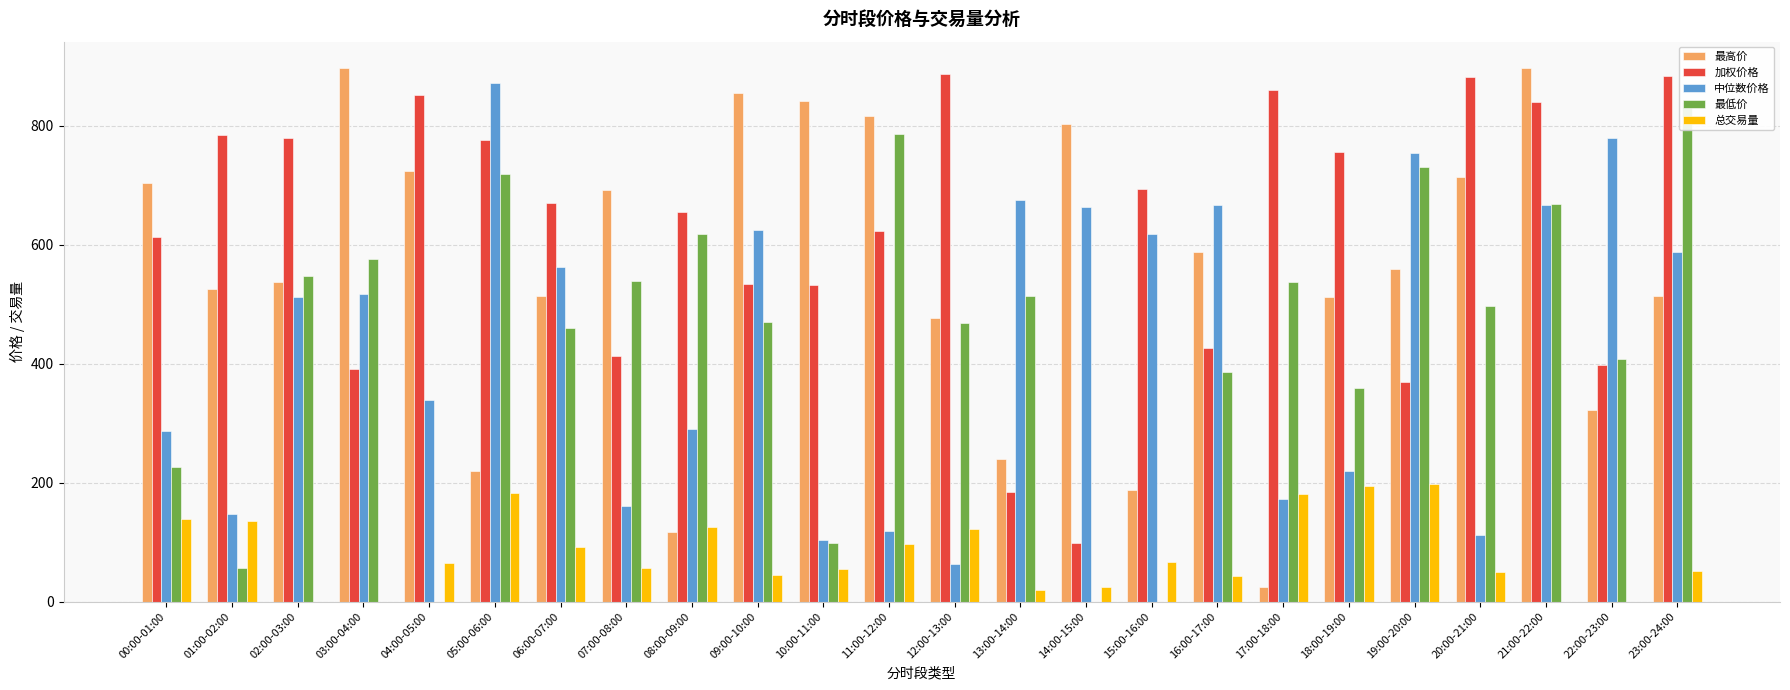

How many values in the 加权价格 series are below 671?

12